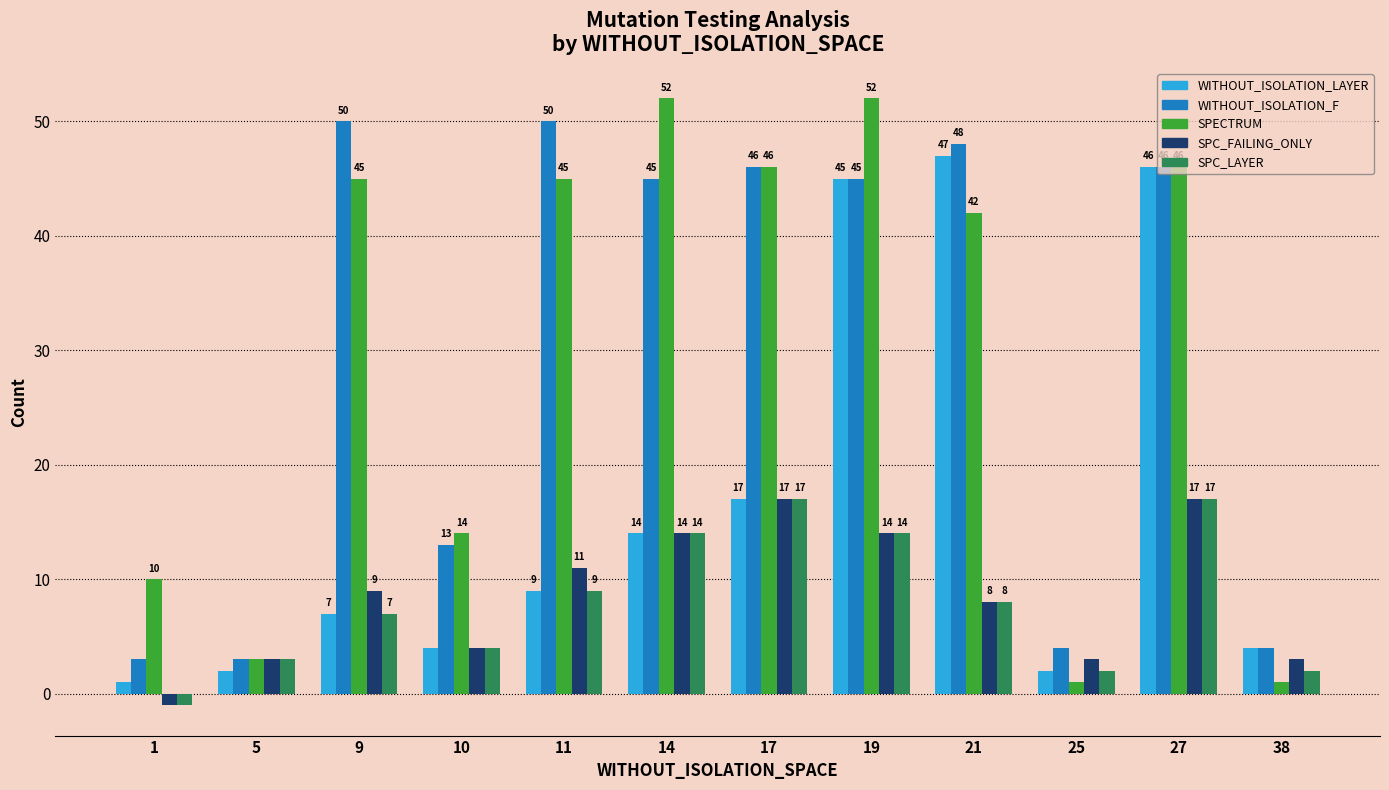

Where is SPECTRUM nearest to the value 26?

10